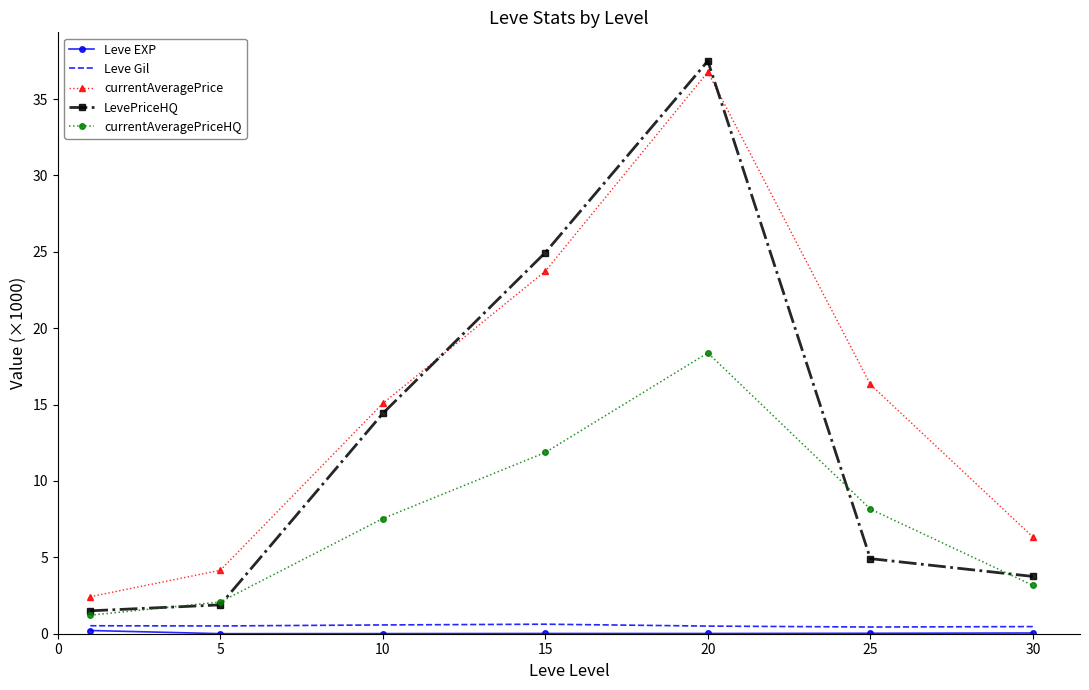

What is the difference between the maximum and minimum values in the currentAveragePrice series?

34.3